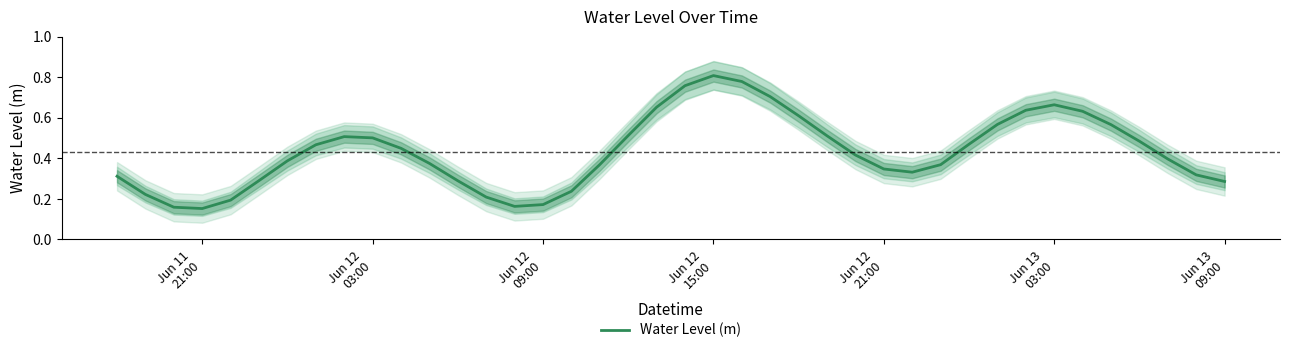

What is the greatest value displayed?

0.8